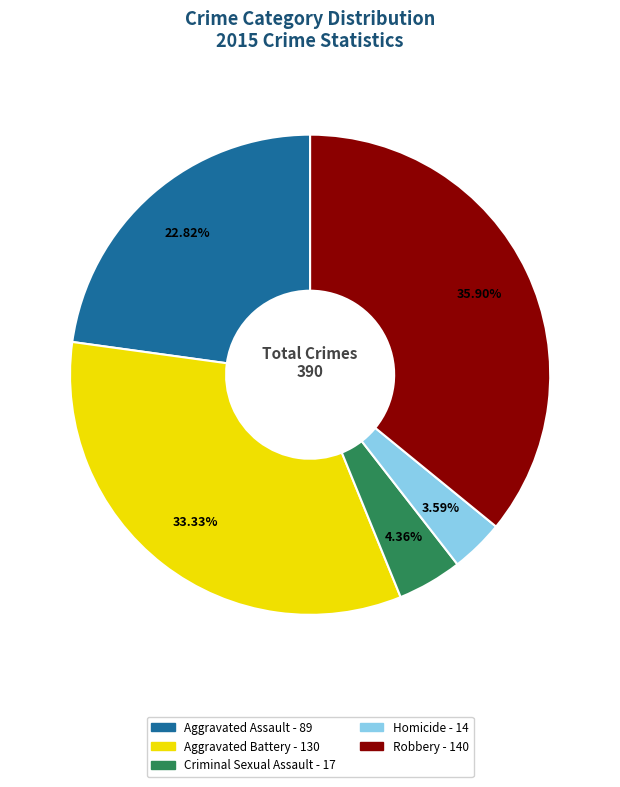

How many slices are in this pie chart?

5